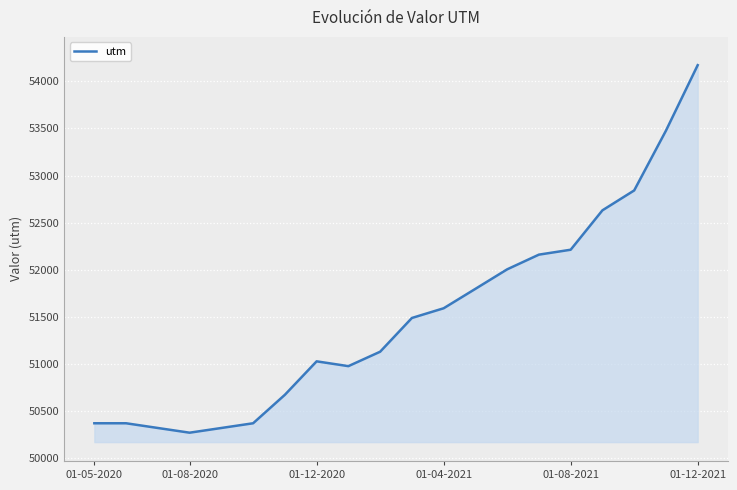

What is the greatest value displayed?

54171